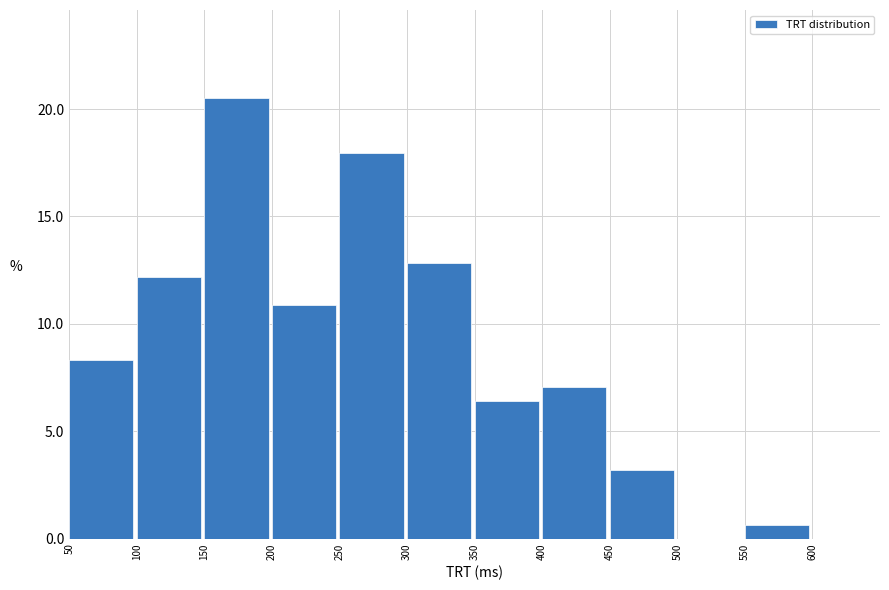

Reading left to right, transcribe this chart: for each bar, give the range it covers on the x-axis and its height. The values are not printed on the chart, so give them approximately, as read against the axis.

50 to 100: 8.5
100 to 150: 12.0
150 to 200: 20.5
200 to 250: 11.0
250 to 300: 18.0
300 to 350: 13.0
350 to 400: 6.5
400 to 450: 7.0
450 to 500: 3.0
500 to 550: 0
550 to 600: 0.5